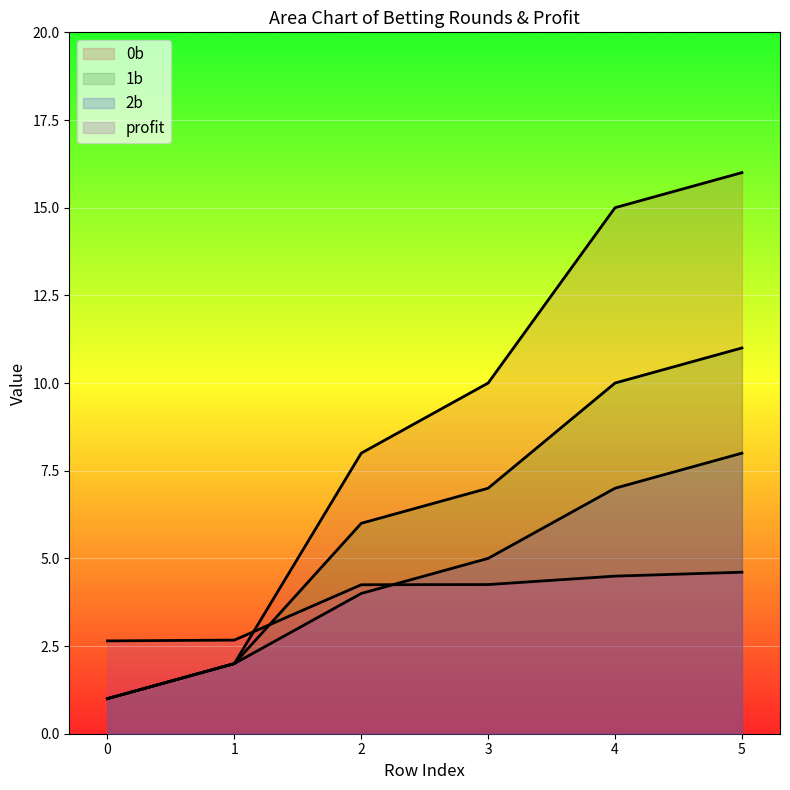

True or false: 2b has more than 1 points higher than both neighbors.

False